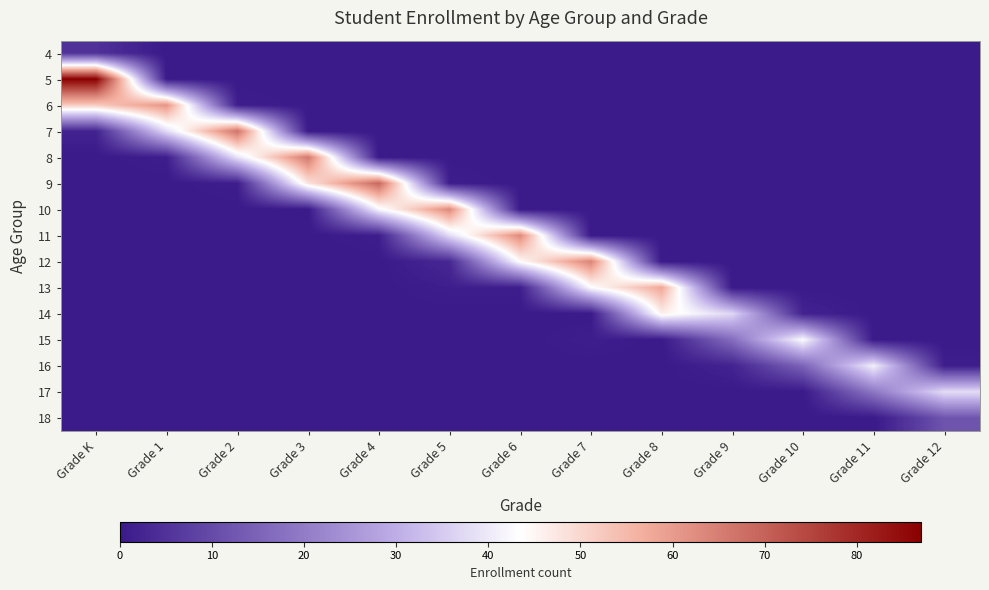

Which label corresponds to the largest value in the chart?

Grade K